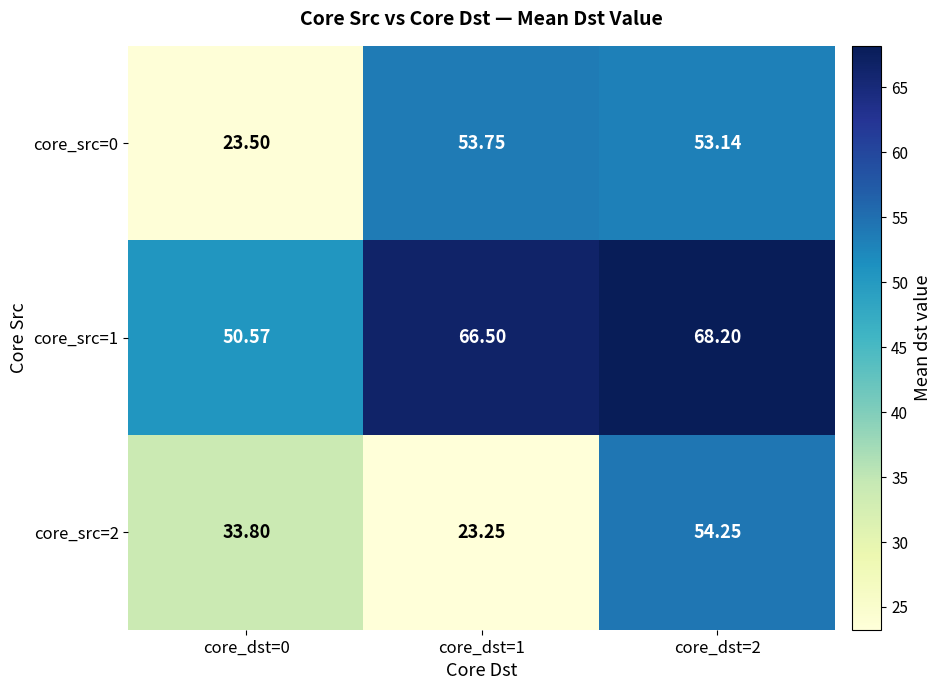

Count the number of data series in this chart.

3